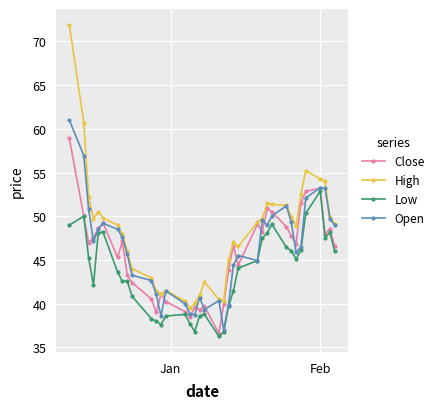

How many values in the Low series exceed 44?

19